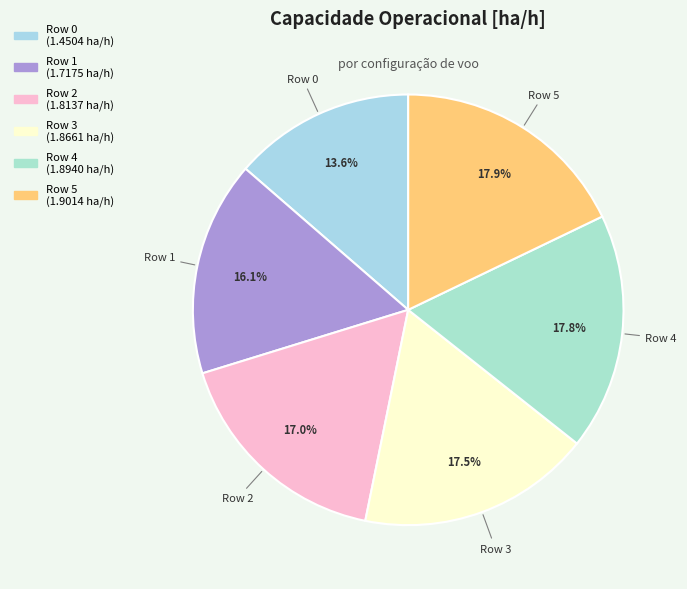

What percentage do Row 0 and Row 5 together represent?

31.5%